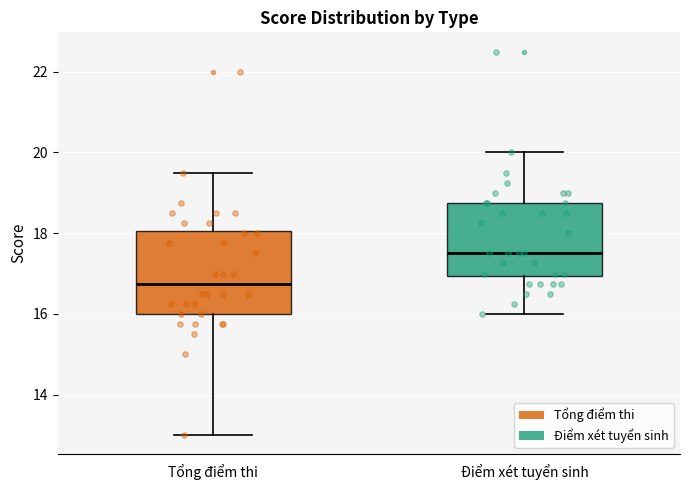

Reading left to right, transcribe this box plot: for each box, give where its median line is, the range the box spans, and where its two whiskers end, as read against the y-axis. The values are not printed on the chart, so give them approximately, as read against the axis.

Tổng điểm thi: median 16.8, box 16.0 to 18.0, whiskers 13.0 to 19.6
Điểm xét tuyển sinh: median 17.6, box 17.0 to 18.8, whiskers 16.0 to 20.0